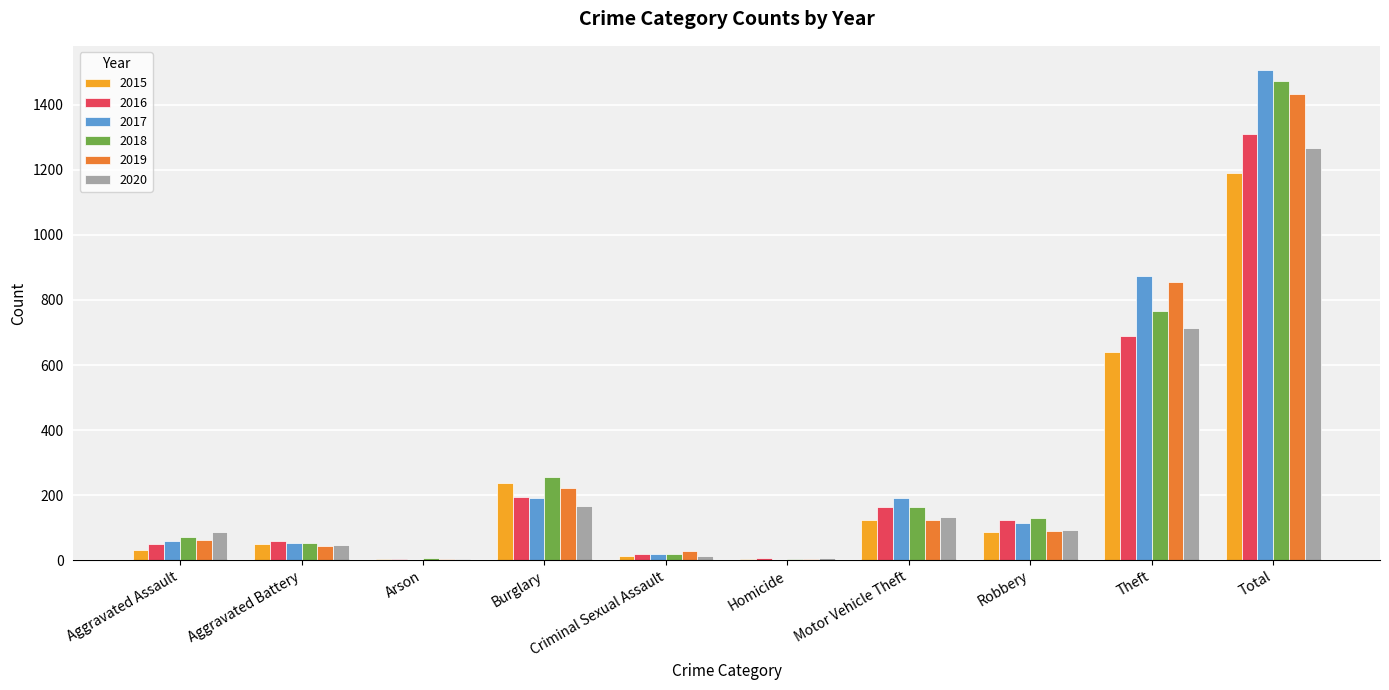

The value of 2020 at Total is 453. True or false?

False